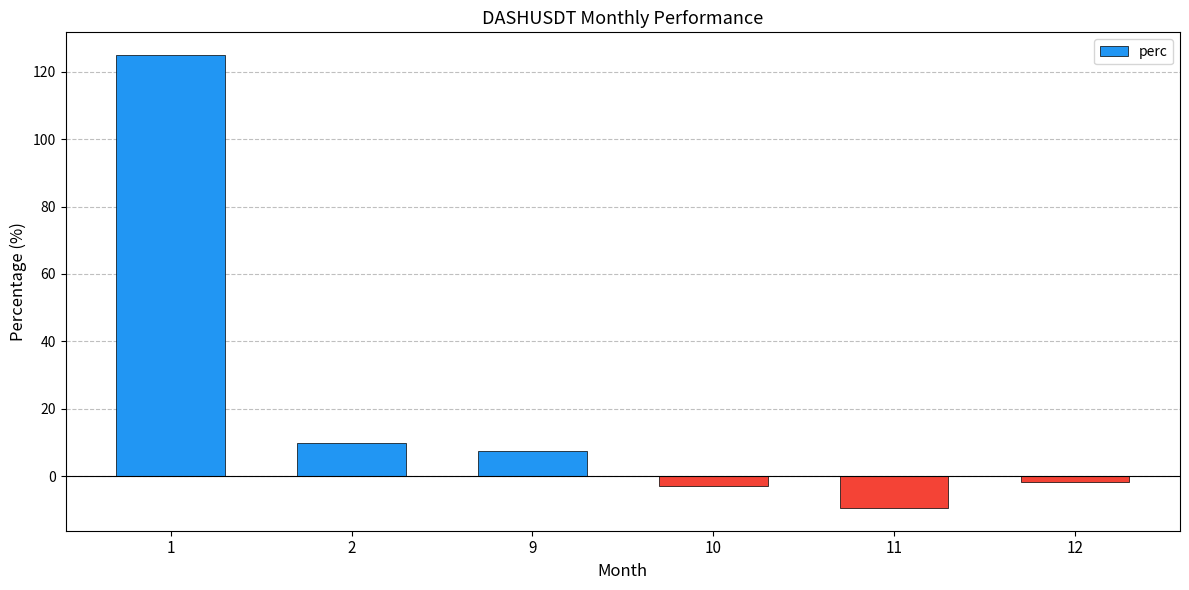

Reading right to left, extract all data points from this chart.

12=-1.7	11=-9.5	10=-2.8	9=7.5	2=9.9	1=125.0